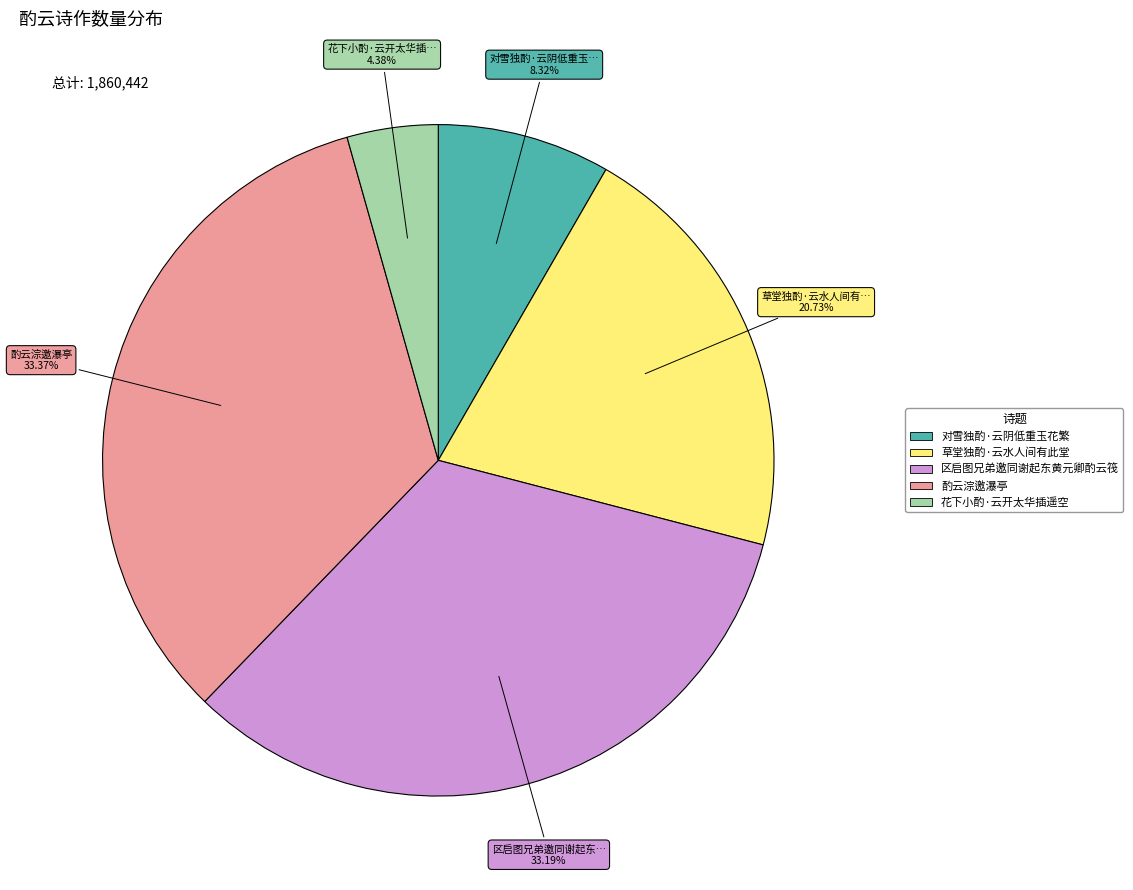

What percentage do 区启图兄弟邀同谢起东黄元卿酌云筏 and 花下小酌·云开太华插遥空 together represent?

37.6%